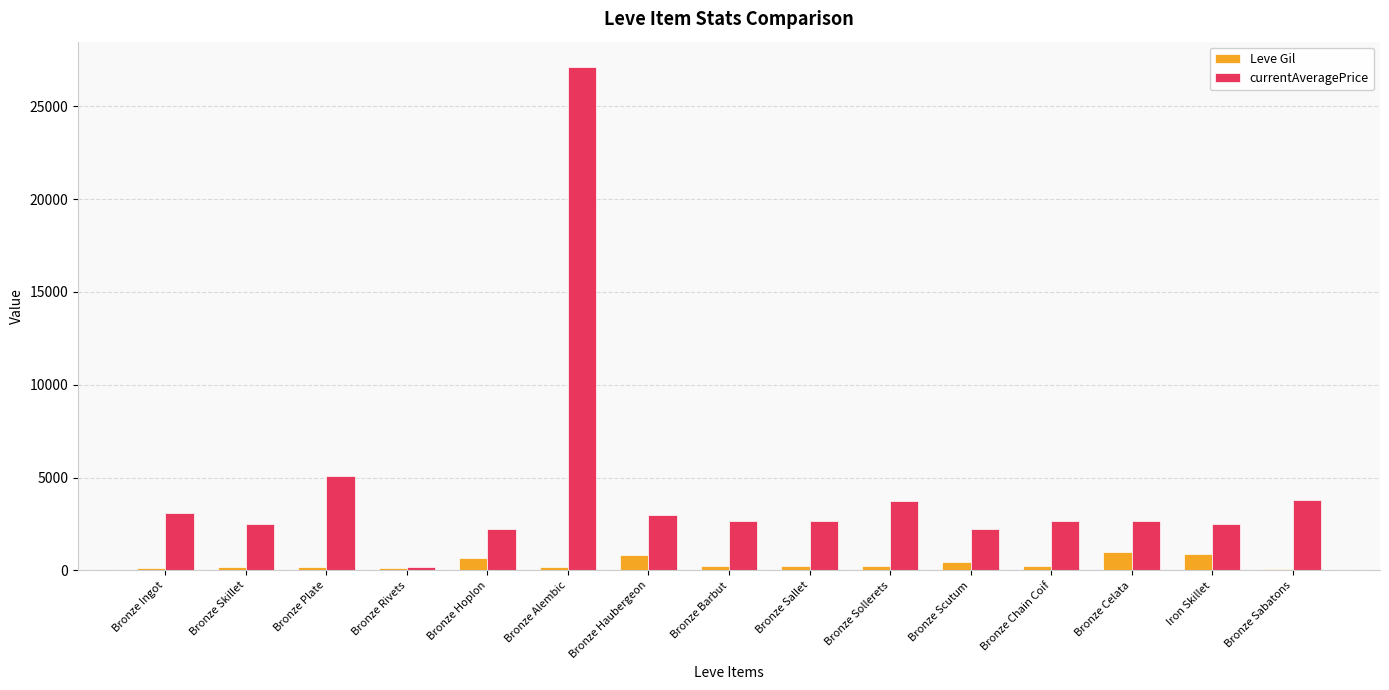

What is the lowest value of the currentAveragePrice series?

190.0